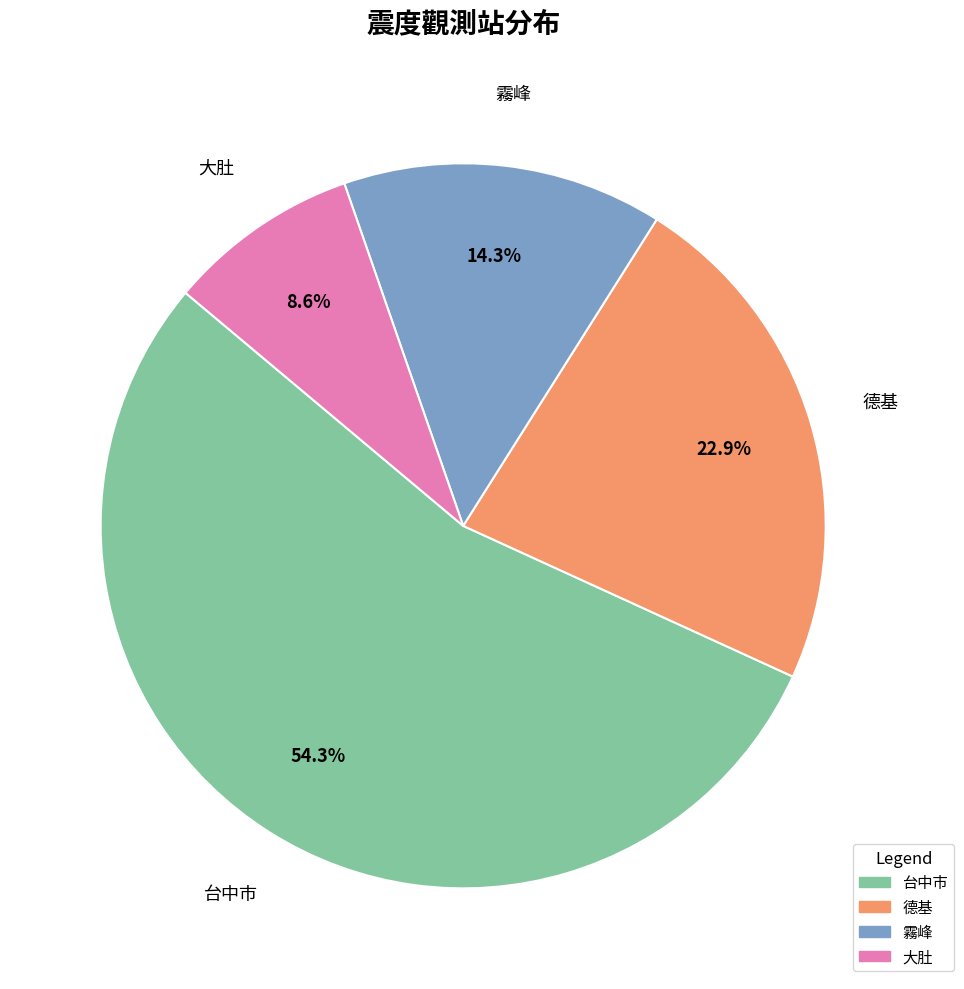

Rank the categories by value from highest to lowest.

台中市, 德基, 霧峰, 大肚